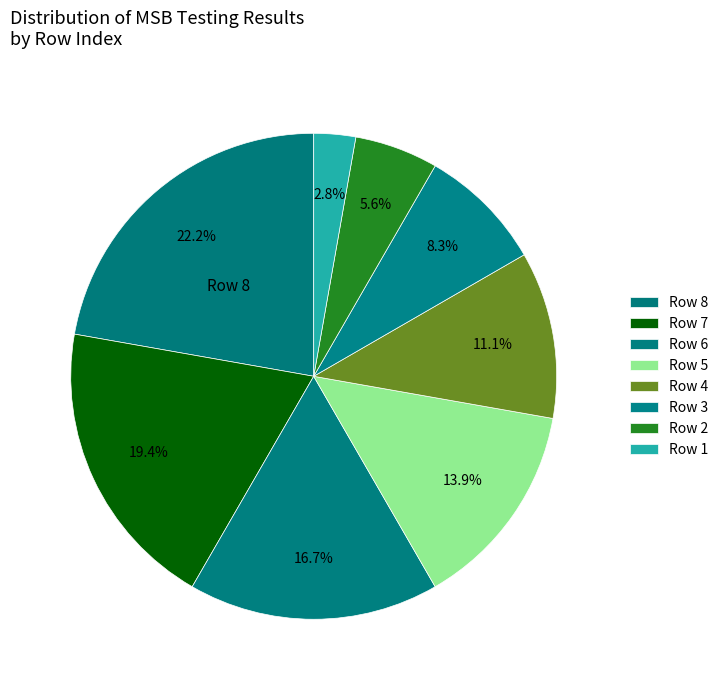

How many segments does this pie chart have?

8